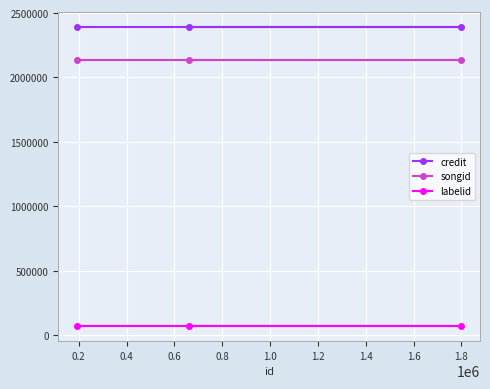

At how many categories does at least one series exceed 137569?

3